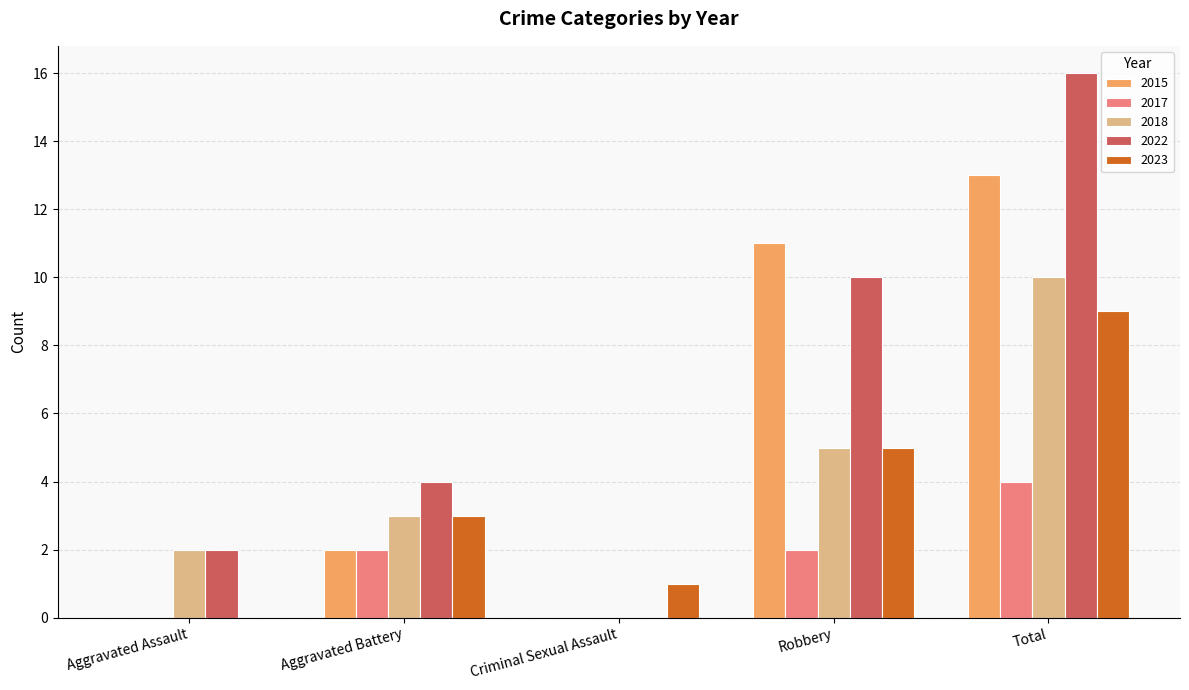

Is it true that 2022 equals 0 at Criminal Sexual Assault?

True